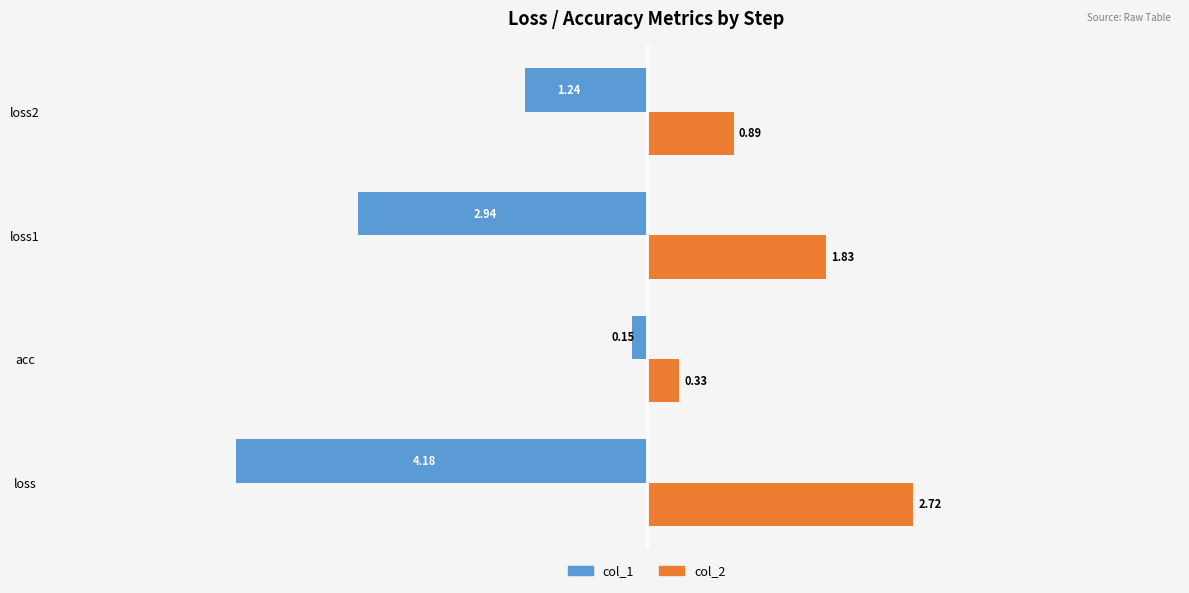

Is the value of col_2 at loss2 greater than the value of col_1 at acc?

Yes